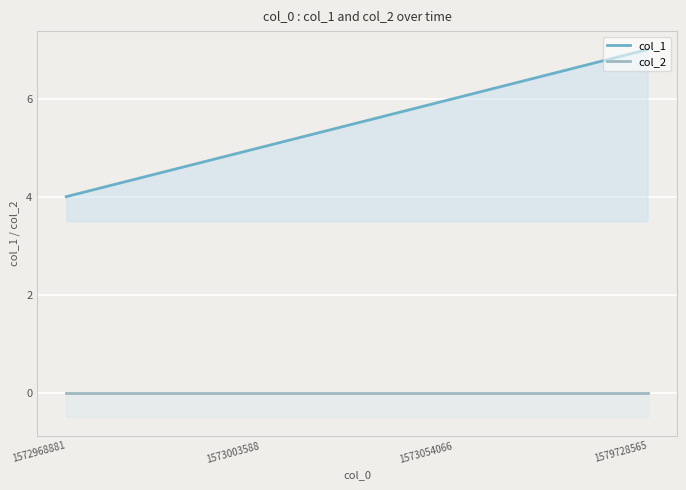

How many lines are shown in the chart?

2